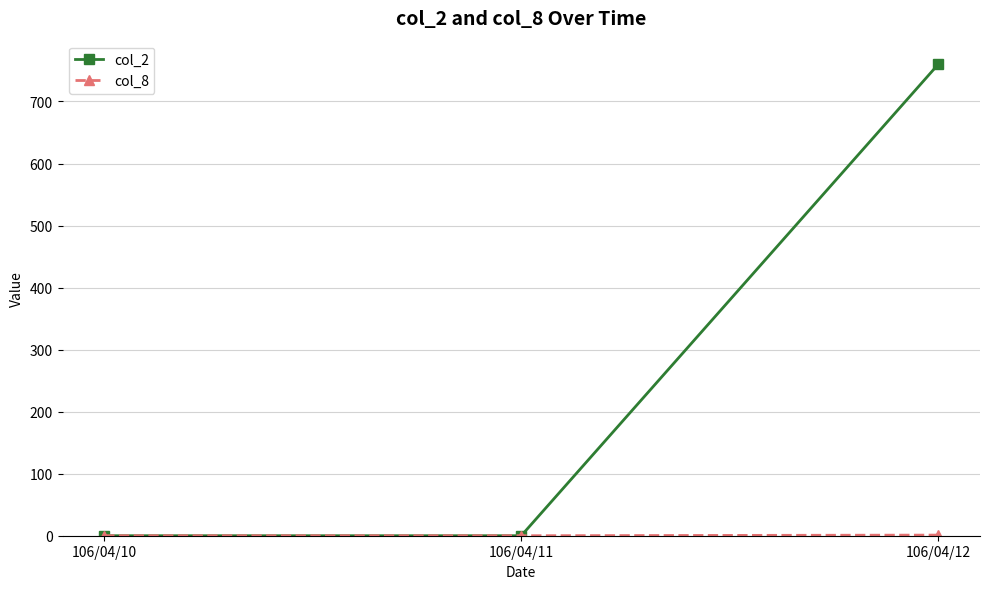

The value of col_2 at 106/04/12 is 1365. True or false?

False